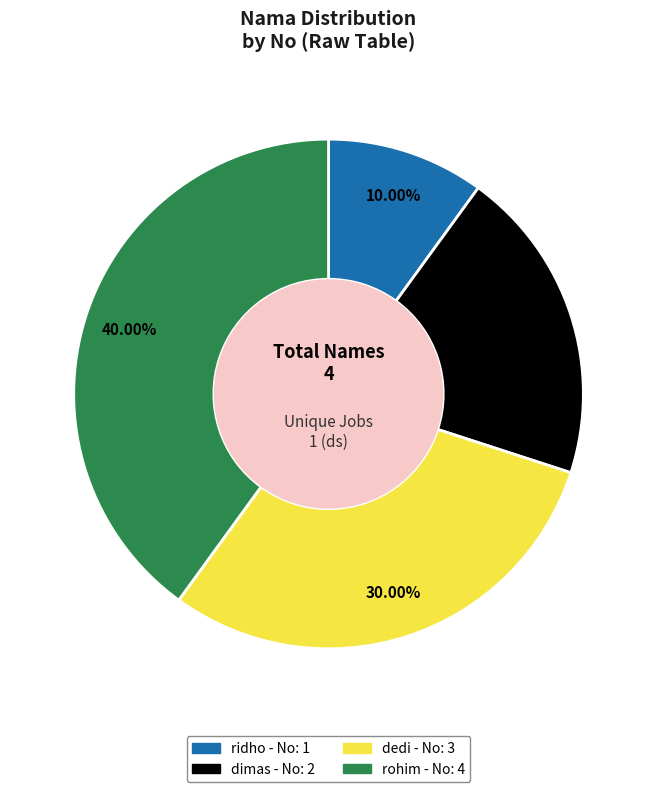

Approximately how many times larger is the value at dedi compared to dimas?

1.5